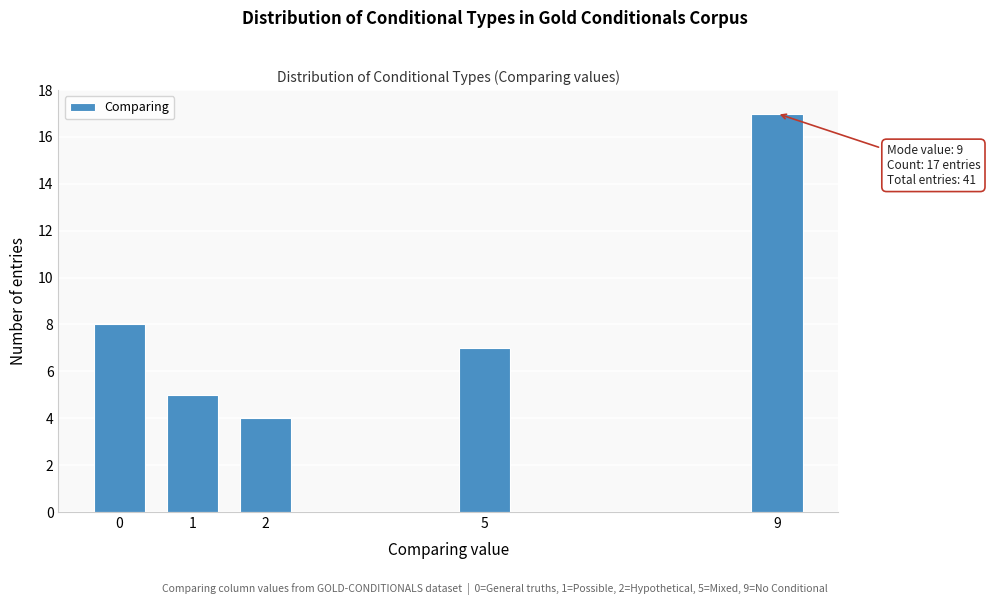

Reading left to right, extract all data points from this chart.

0=8	1=5	2=4	5=7	9=17